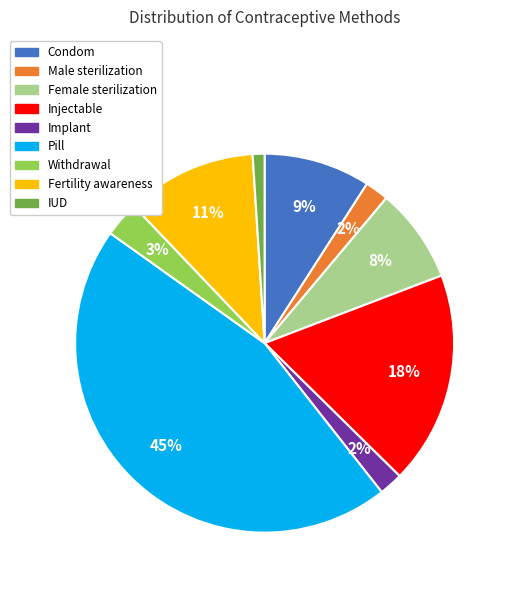

The IUD slice represents 1% of the pie. True or false?

True